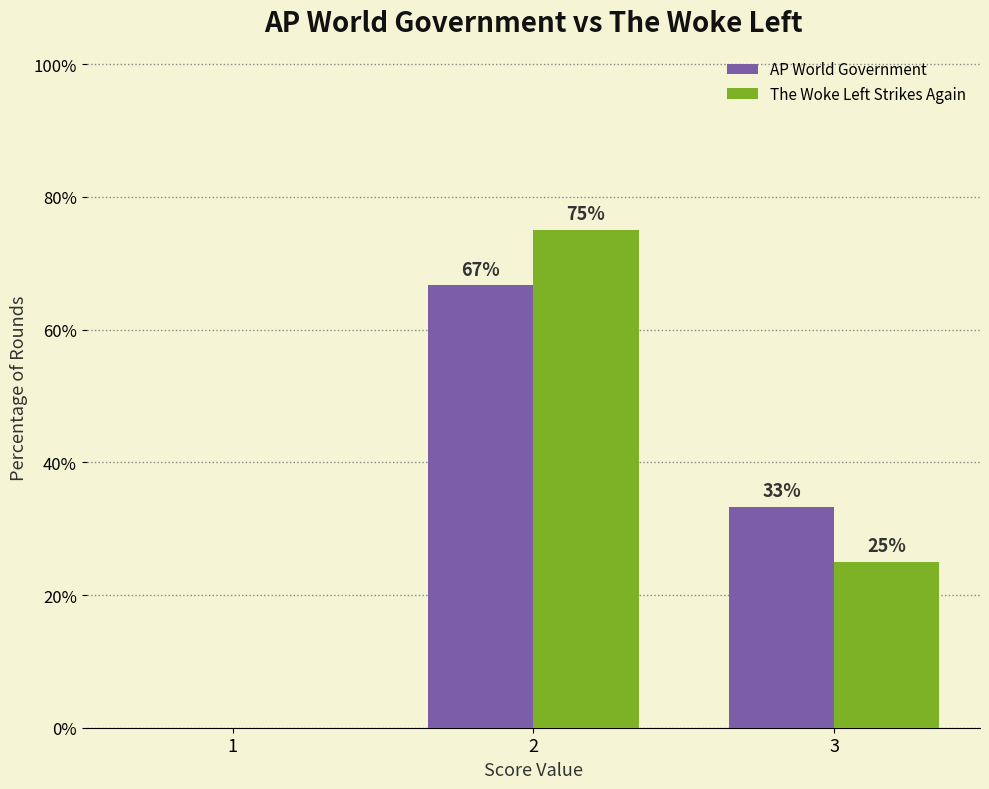

Is it true that The Woke Left Strikes Again equals 75.0 at 2?

True